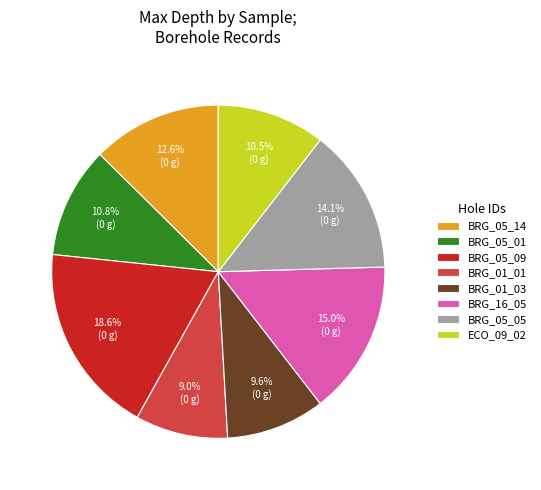

What is the largest slice in the pie chart?

BRG_05_09